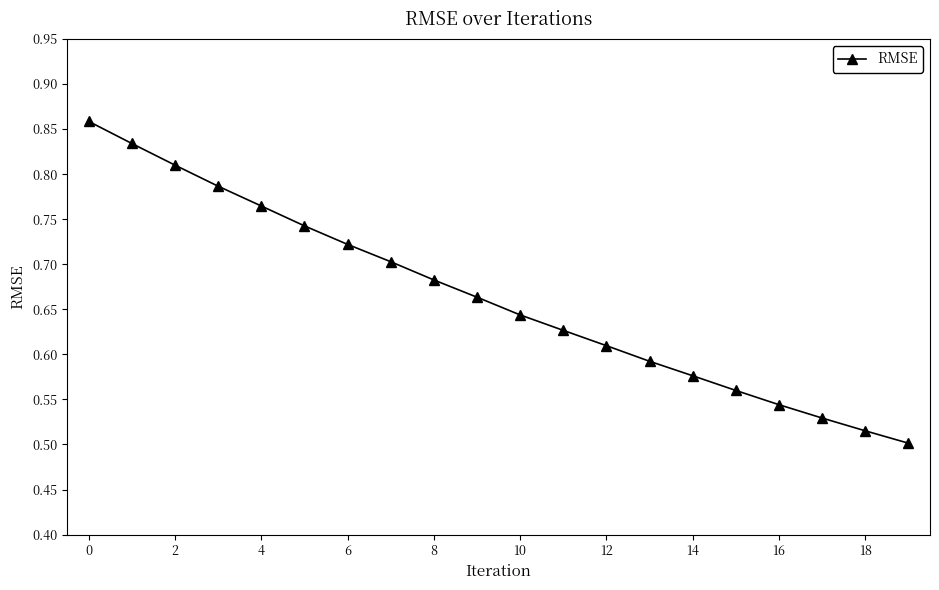

How many values are between 0 and 1?

20